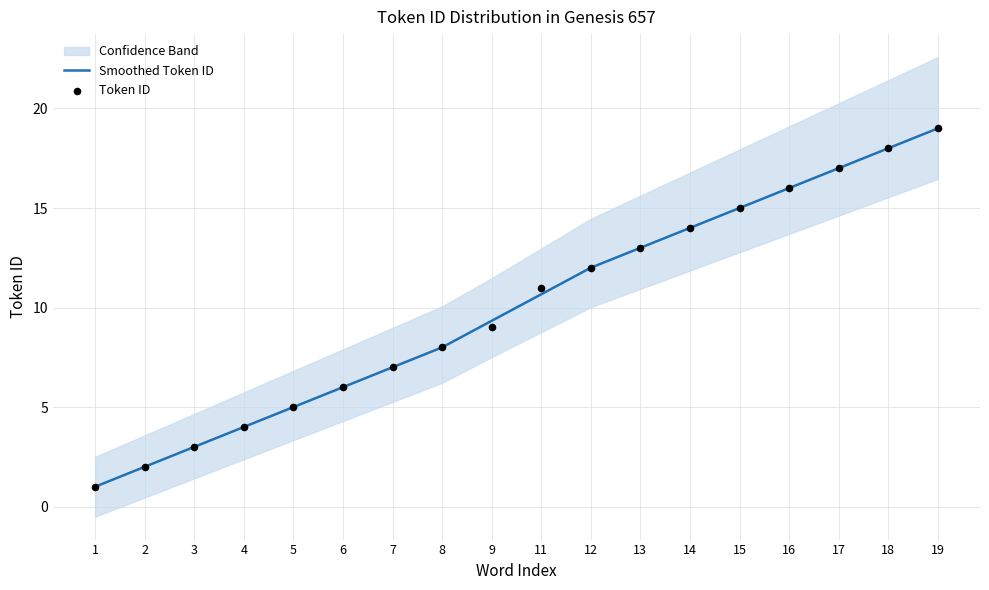

Which series has the largest total across all categories?

Smoothed Token ID